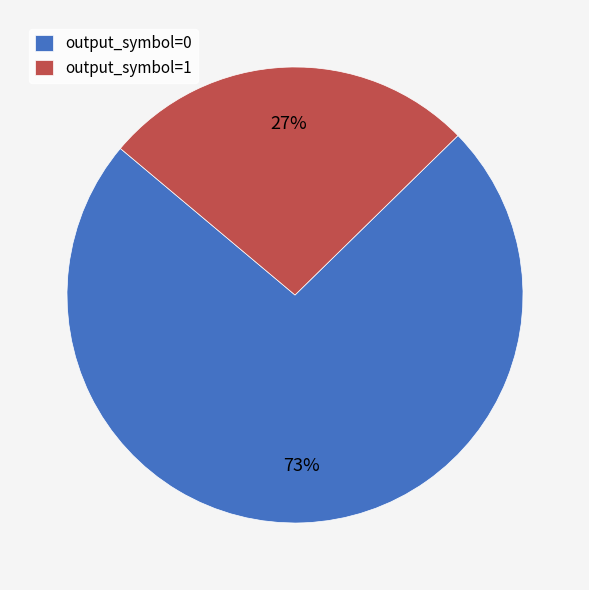

To the nearest percent, what is the average slice percentage?

50%